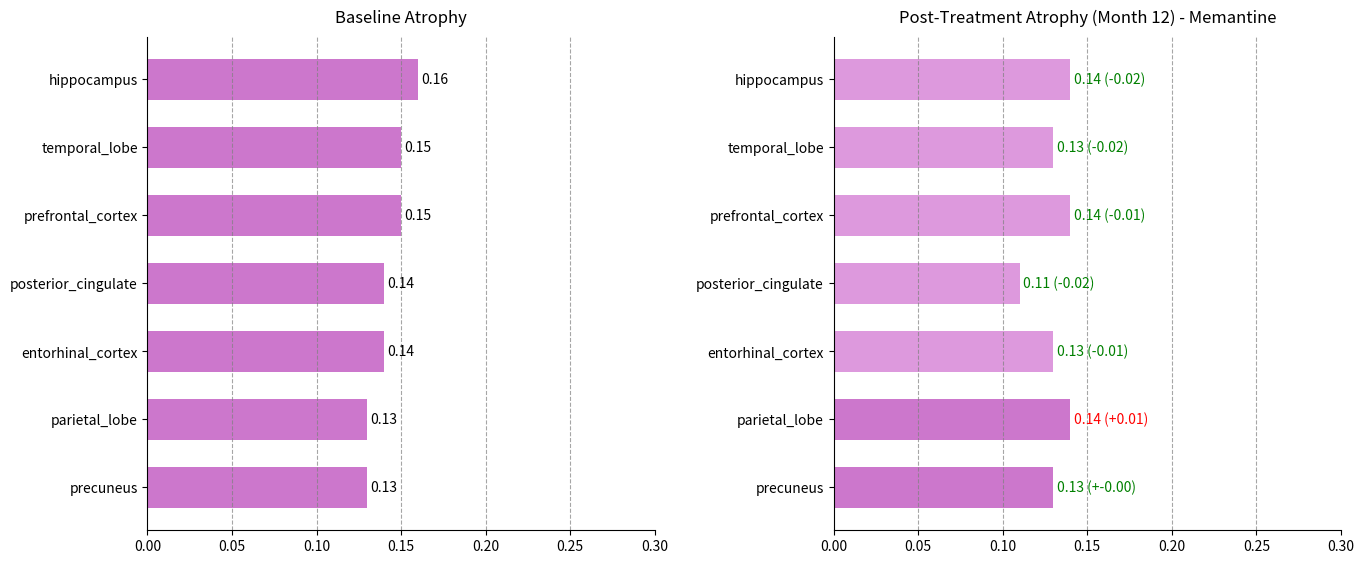

The value of Post-Treatment at posterior_cingulate is 0.0. True or false?

False